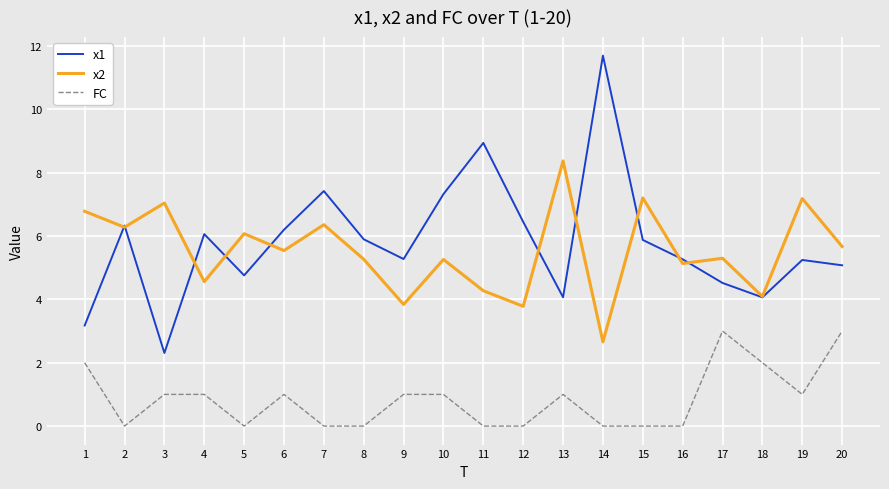

Rank the series at 17 from highest to lowest value.

x2, x1, FC